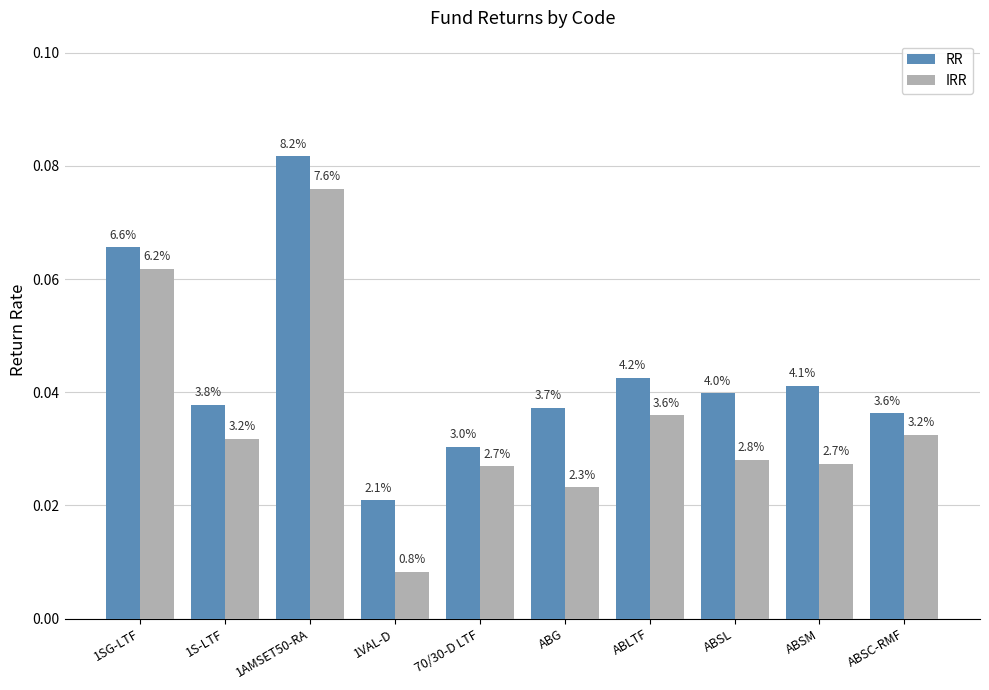

What is the label of the 10th bar from the right?

1SG-LTF